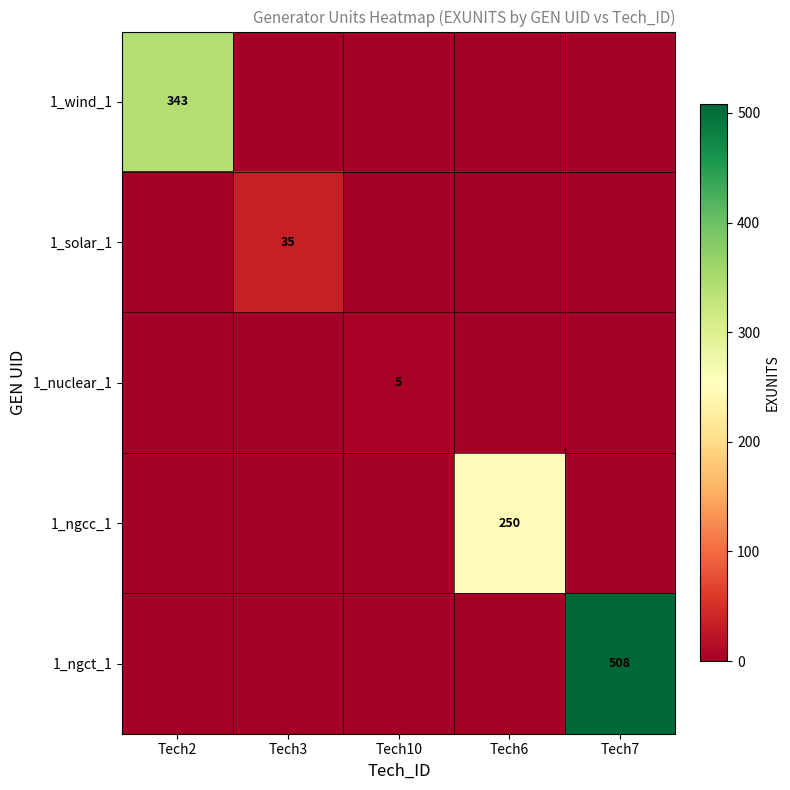

The 1_ngct_1 series shows 769 at Tech7. True or false?

False